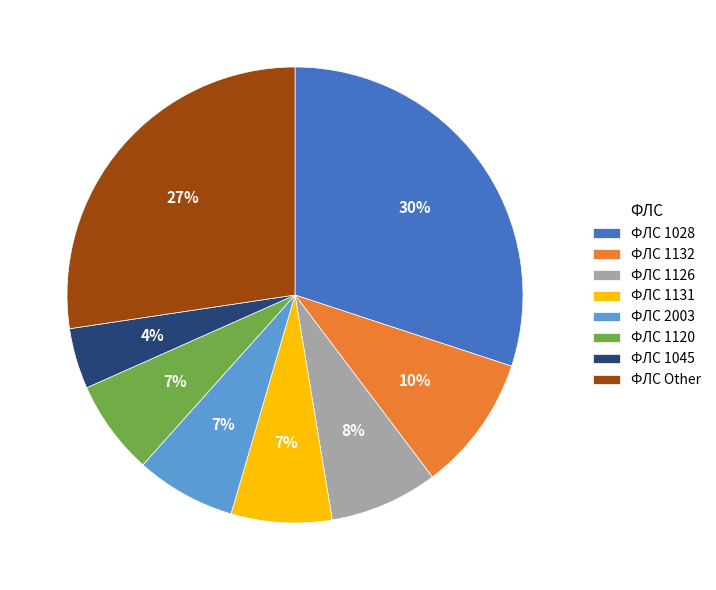

True or false: ФЛС Other accounts for 21% of the total.

False